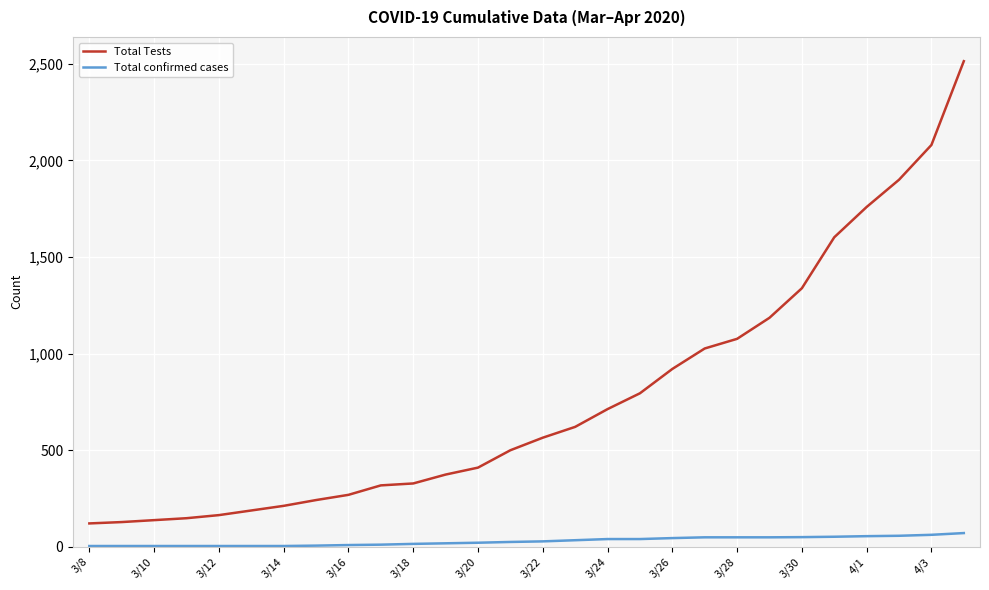

Which series has the largest range (max minus min)?

Total Tests